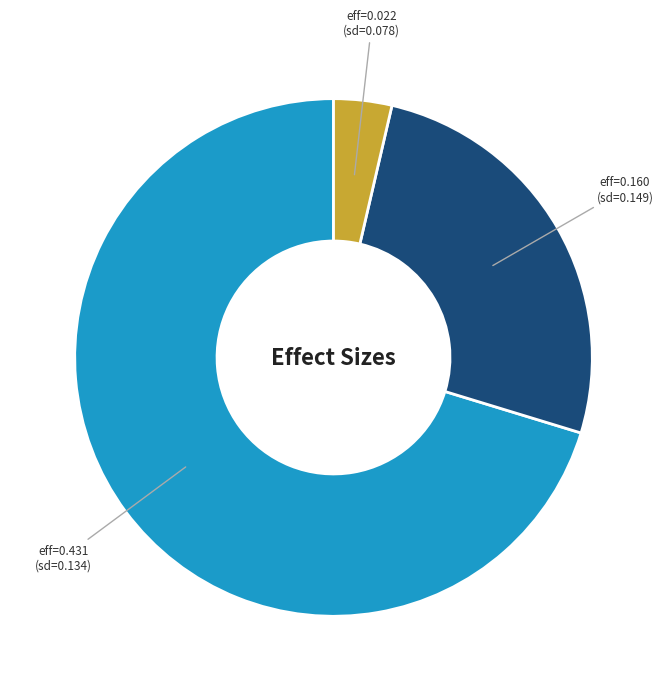

Is there a majority slice in this chart?

Yes